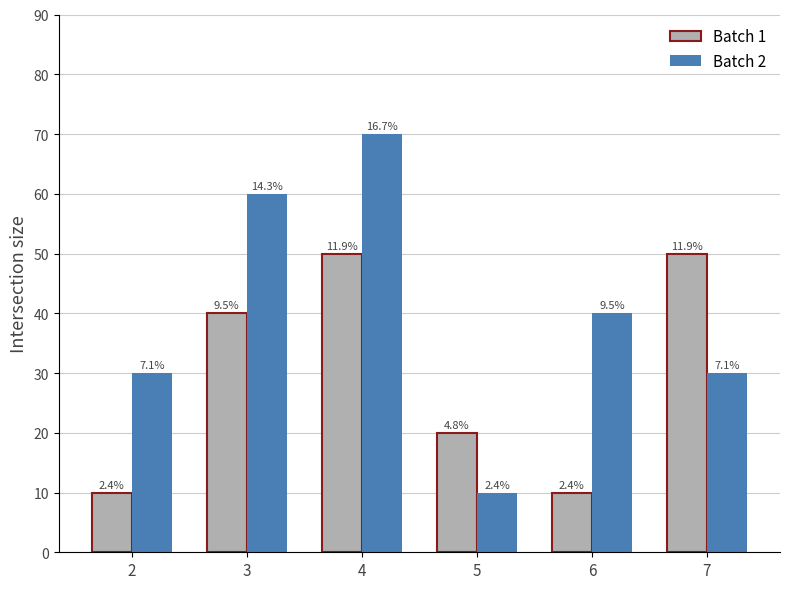

Does the chart contain any negative values?

No